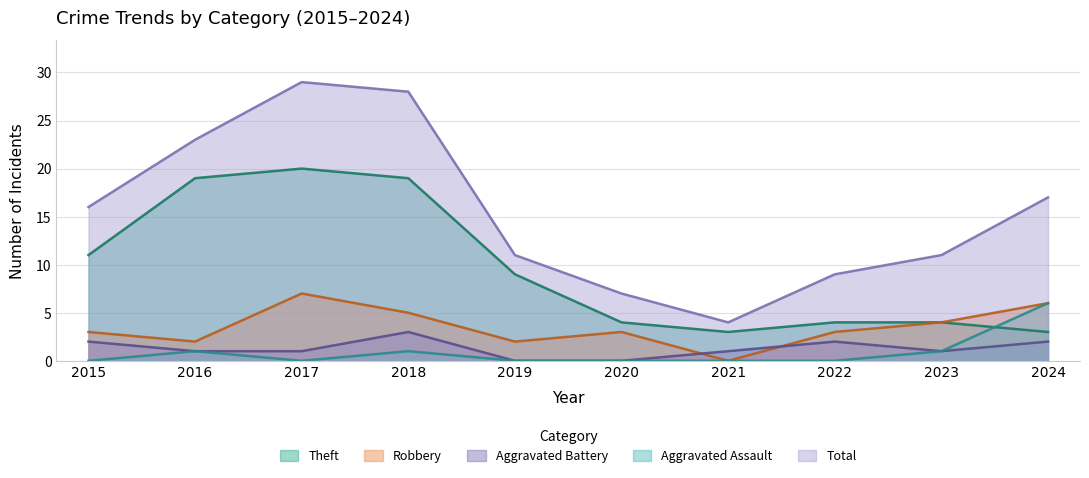

How many lines are shown in the chart?

5